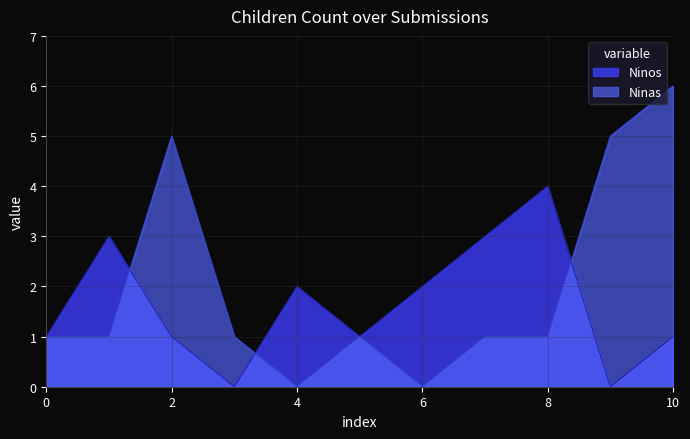

Rank the series at 4 from highest to lowest value.

Ninos, Ninas